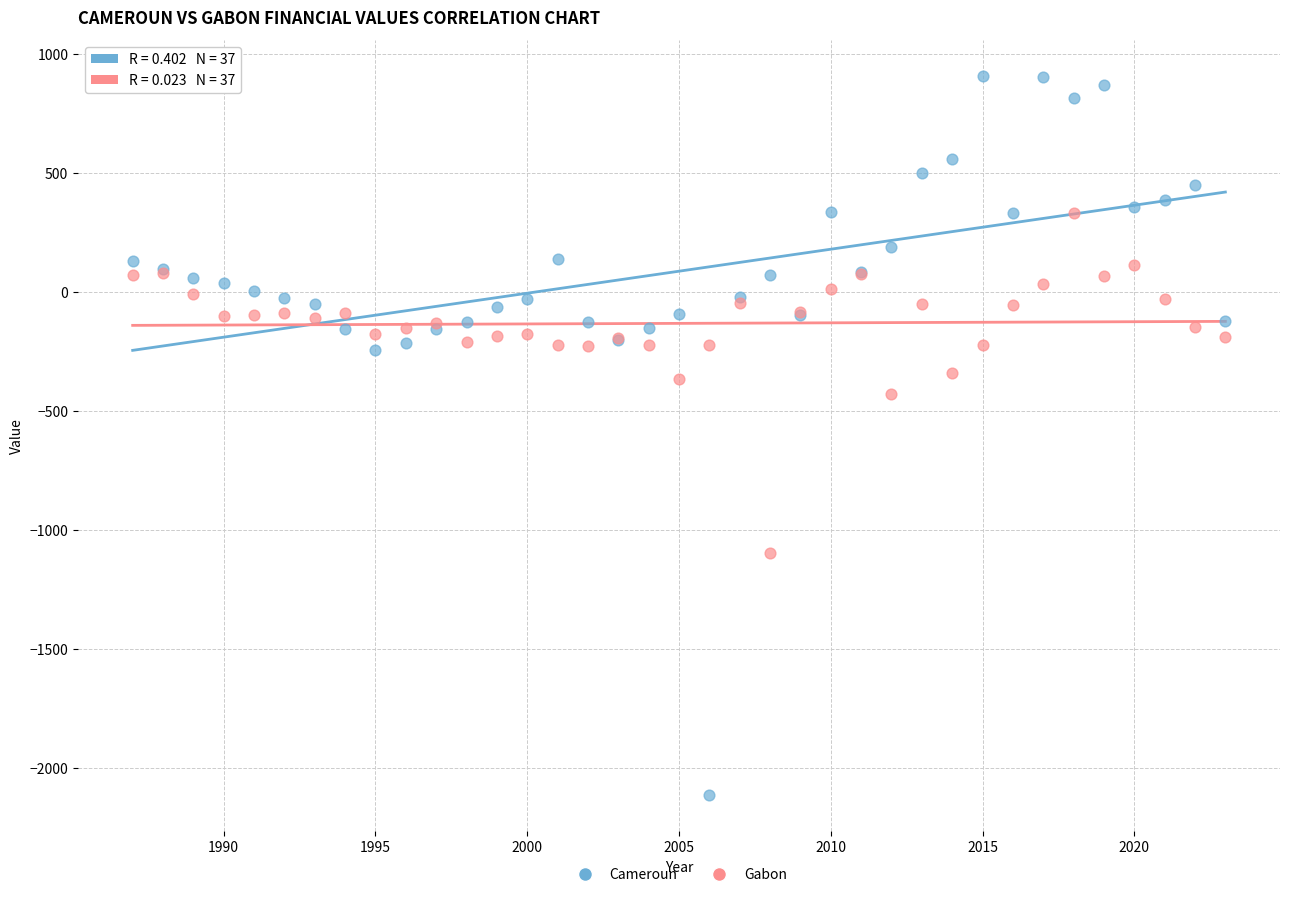

What is the X range (max minus min) for the scatter plot?

36.0